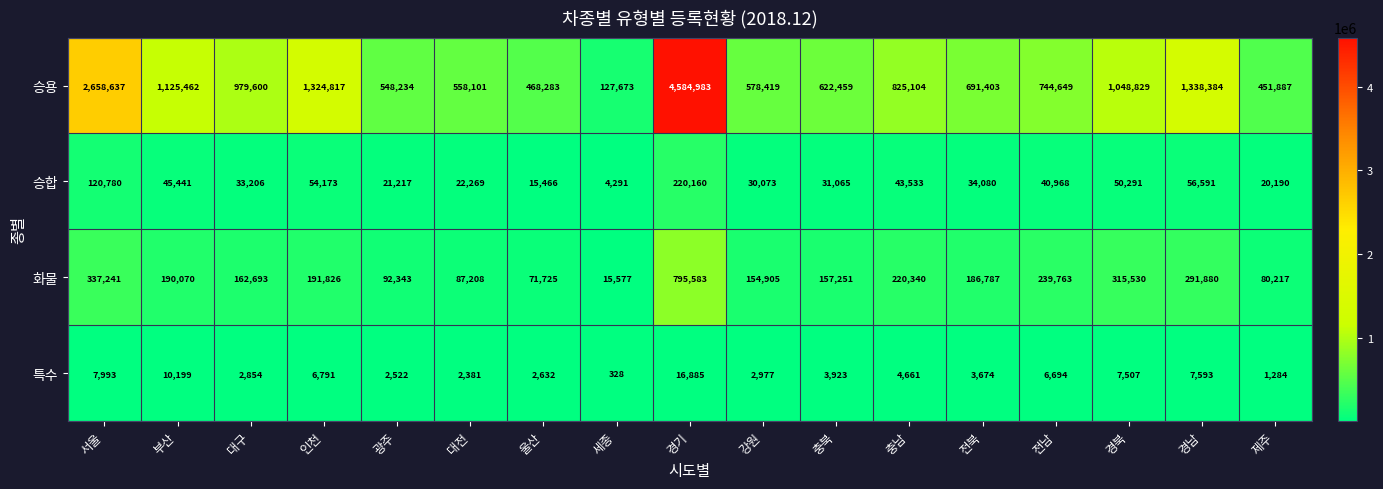

Is it true that 화물 equals 220340 at 충남?

True